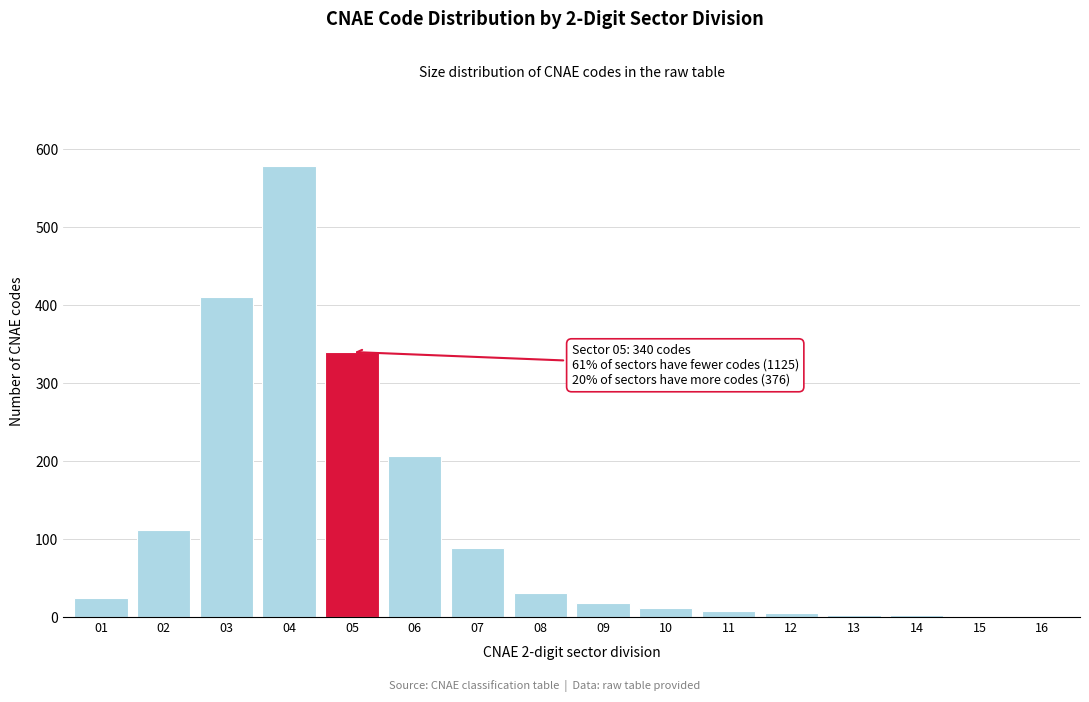

Is it true that the value at 05 is 340?

True